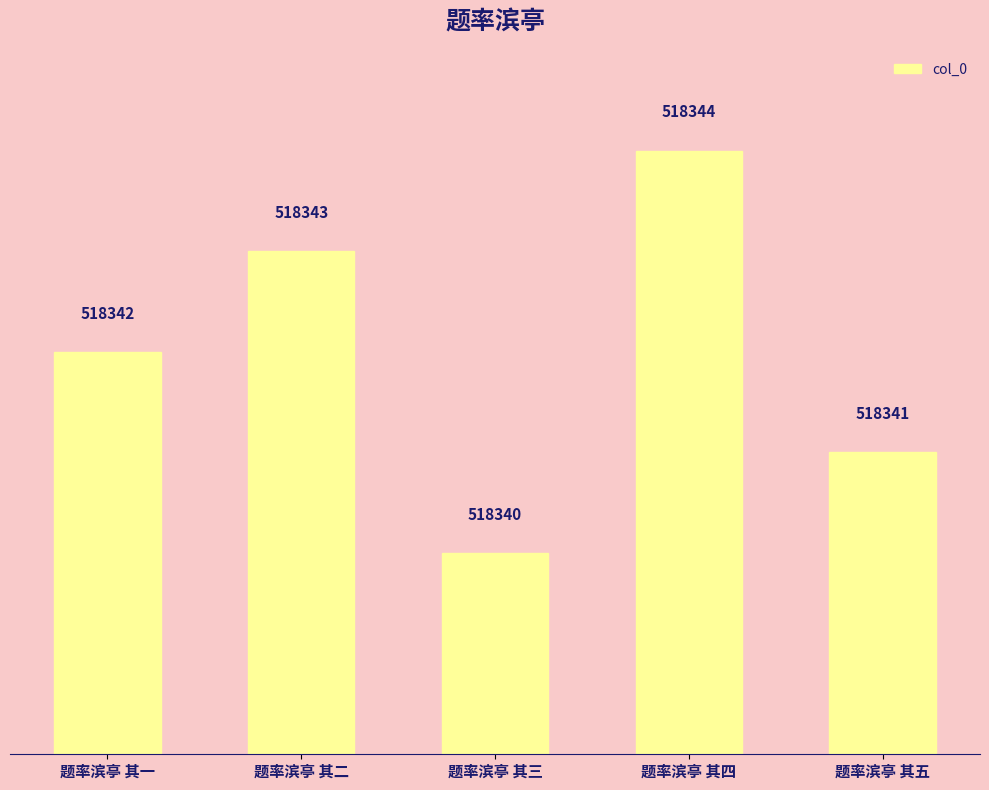

What is the change in value from 题率滨亭 其一 to 题率滨亭 其五?

-1